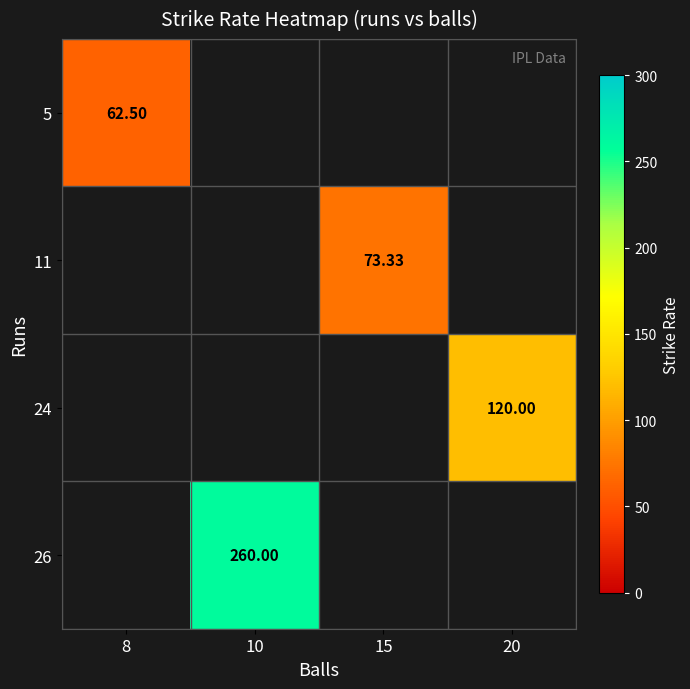

Where is 5 nearest to the value 62?

8